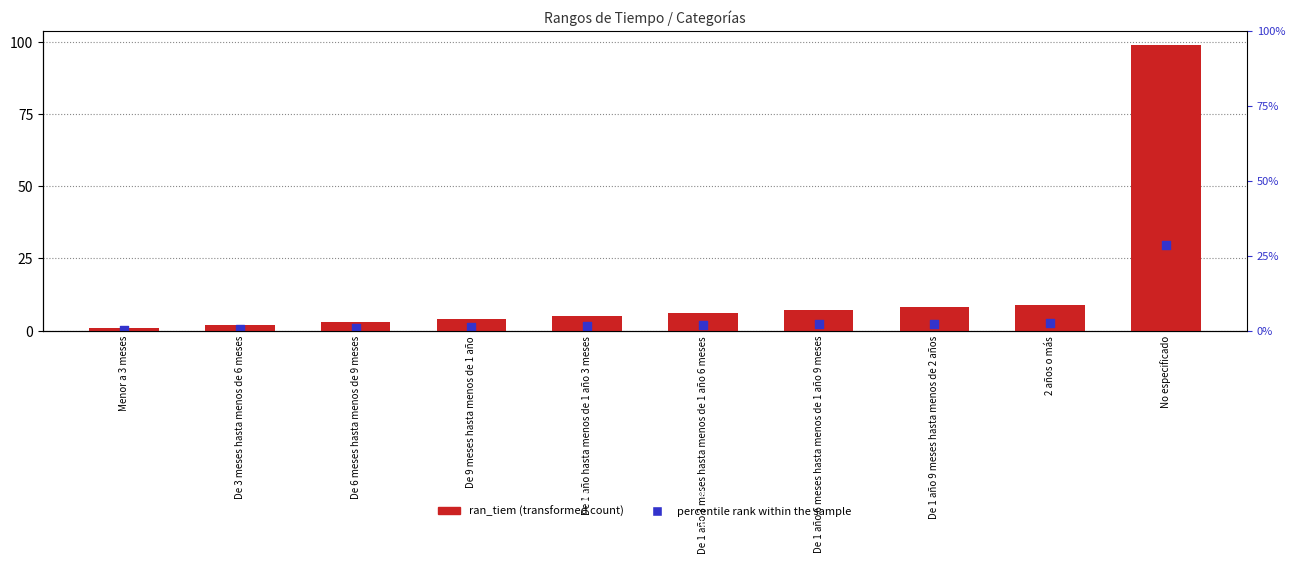

What is the total value across all series at 2 años o más?

11.7